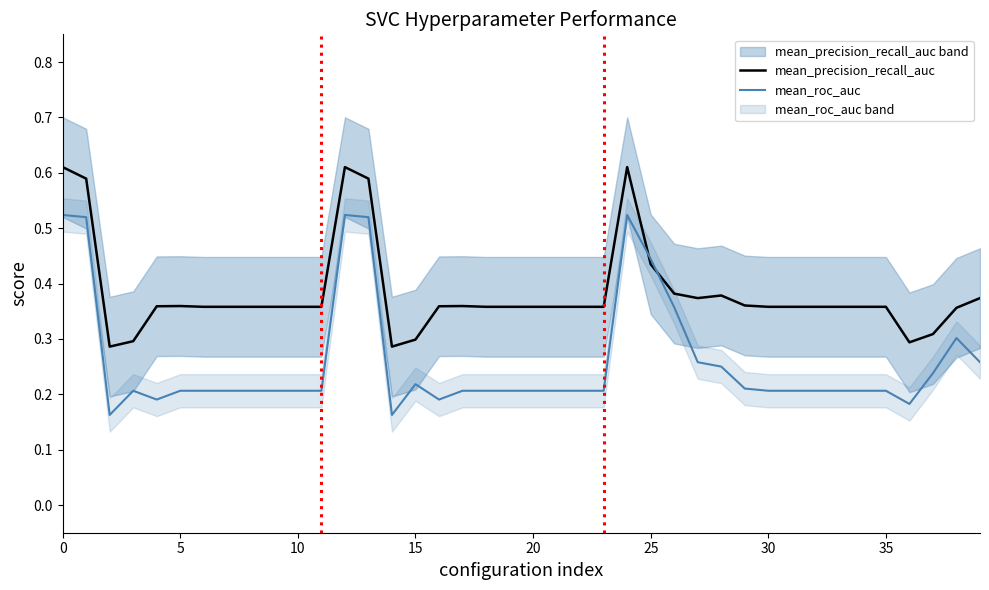

The value of mean_precision_recall_auc at 20 is 0.2. True or false?

False